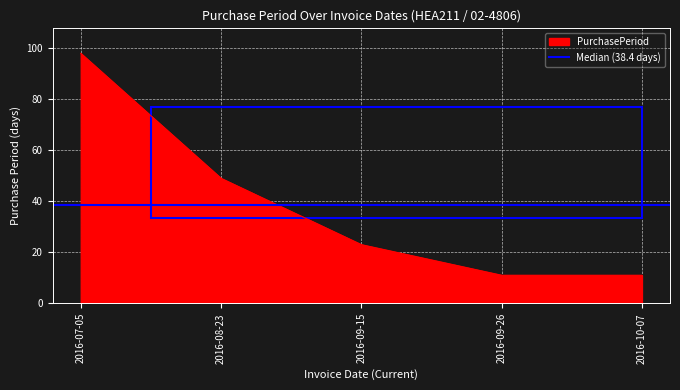

List the labels in order of value, largest first.

2016-07-05, 2016-08-23, 2016-09-15, 2016-09-26, 2016-10-07